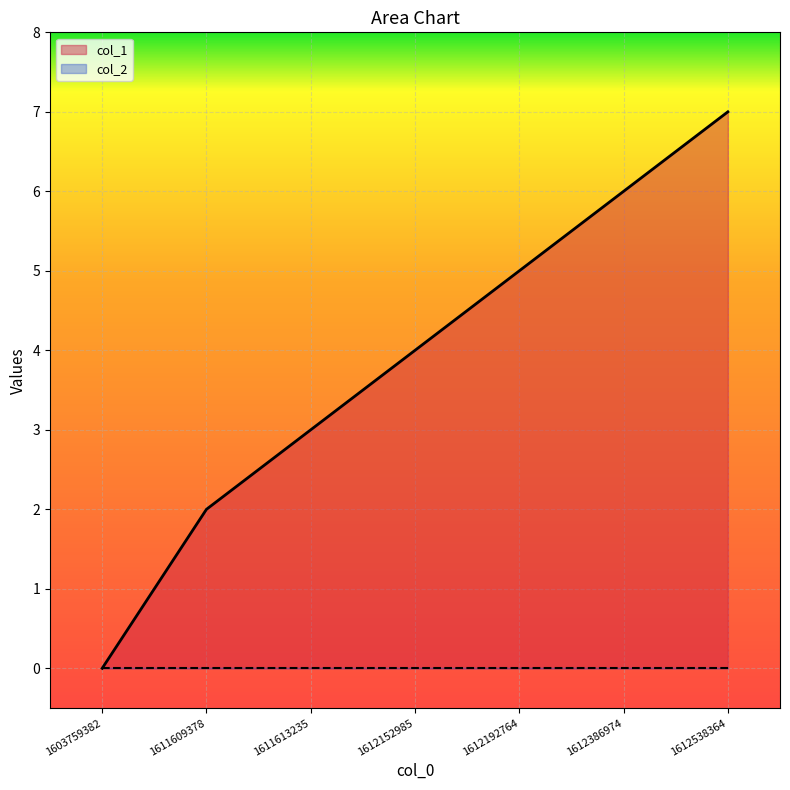

How many values are below 4?

3